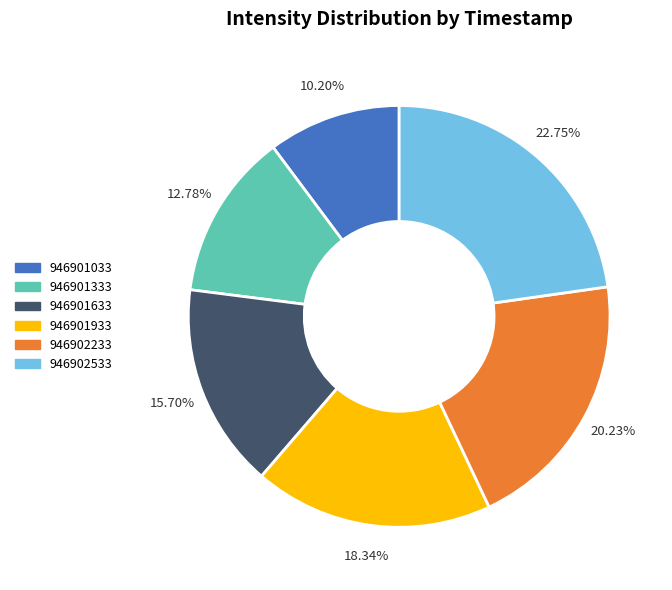

Is there any slice that represents more than half of the pie?

No